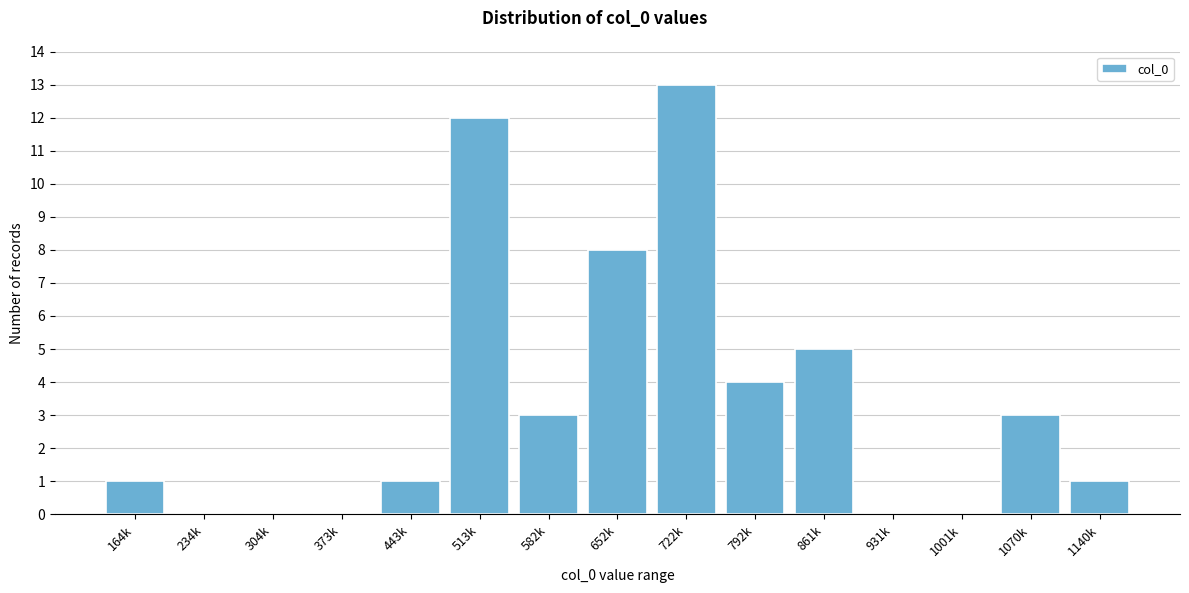

Reading right to left, list all the values displayed in this chart.

1140k=1	1070k=3	1001k=0	931k=0	861k=5	792k=4	722k=13	652k=8	582k=3	513k=12	443k=1	373k=0	304k=0	234k=0	164k=1